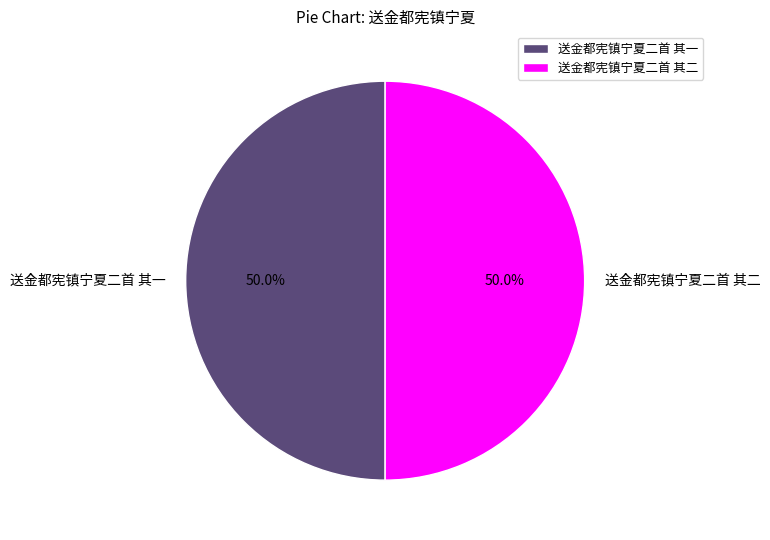

What percentage is the 送金都宪镇宁夏二首 其二 slice, to the nearest percent?

50%